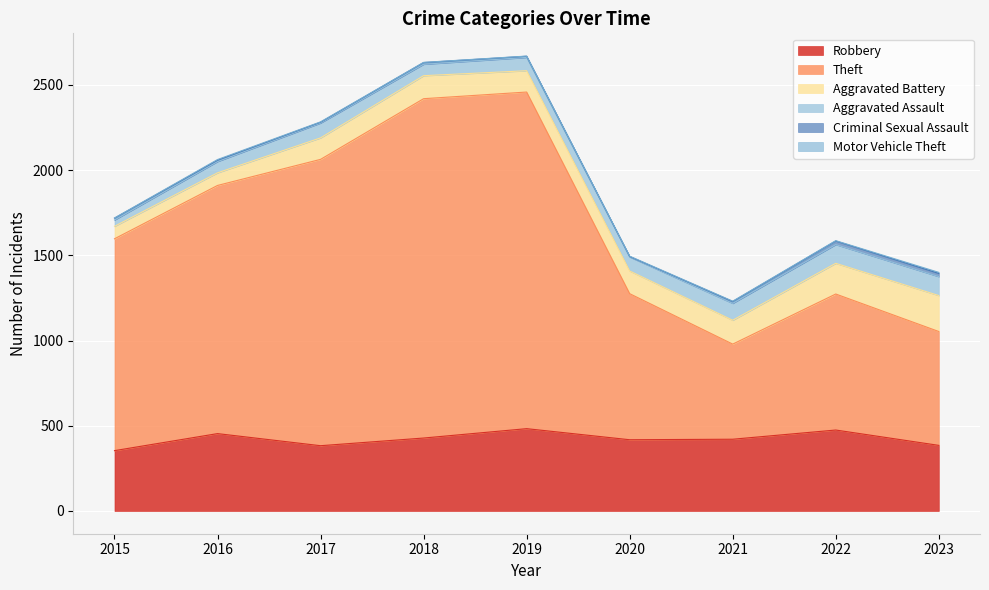

True or false: Theft and Motor Vehicle Theft cross at least once.

False